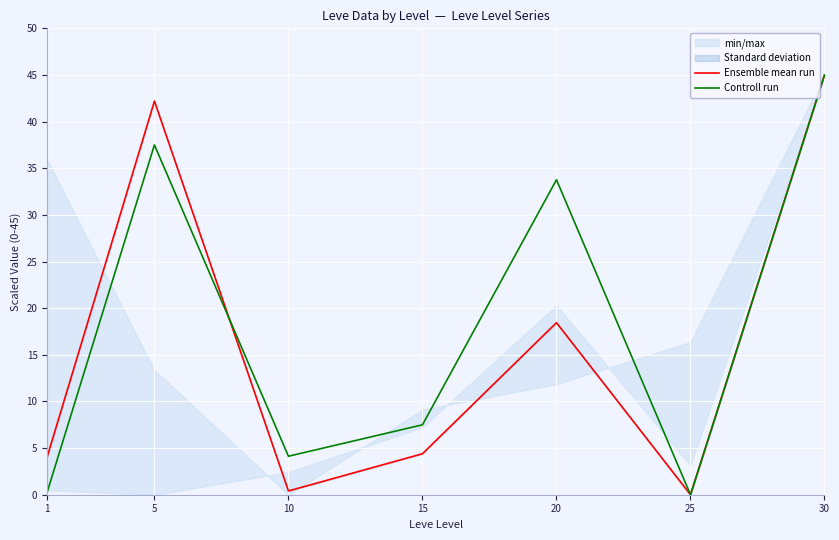

What is the total value across all series at 20?

52.2